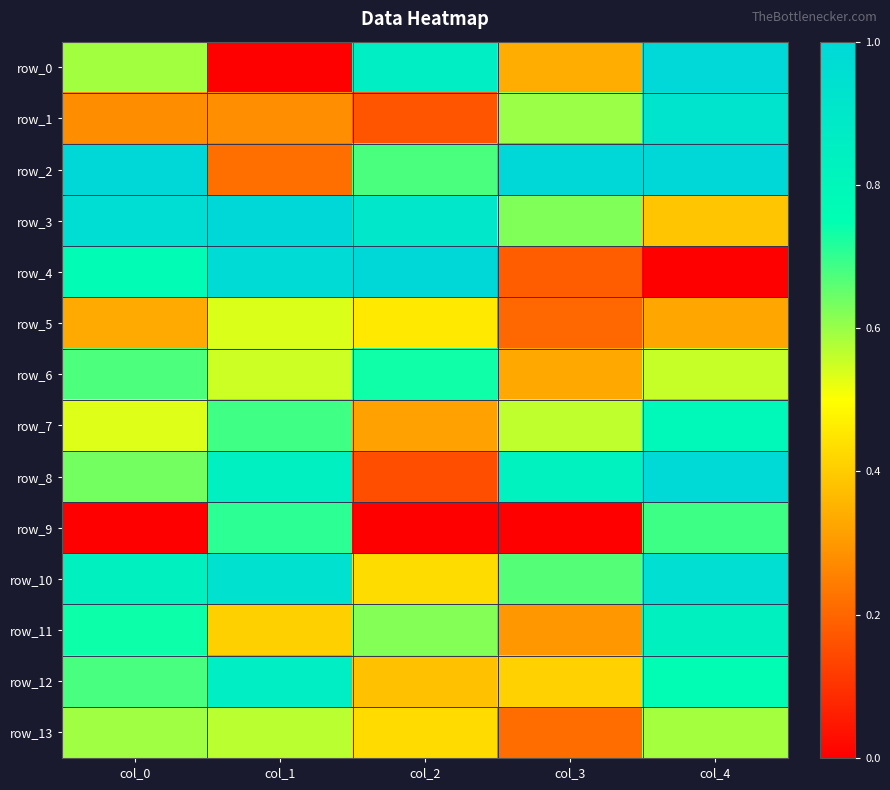

What is the sum of all row_2 values?

3.9